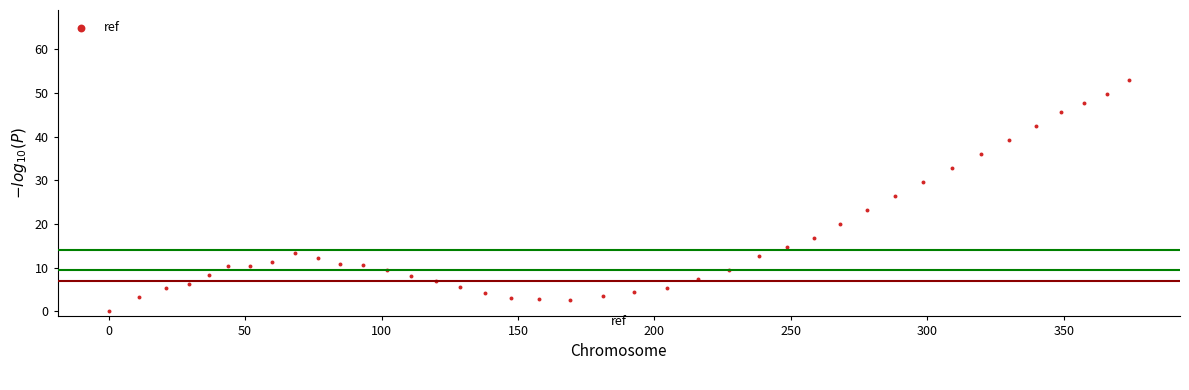

What is the range of X values (max minus min)?

373.9